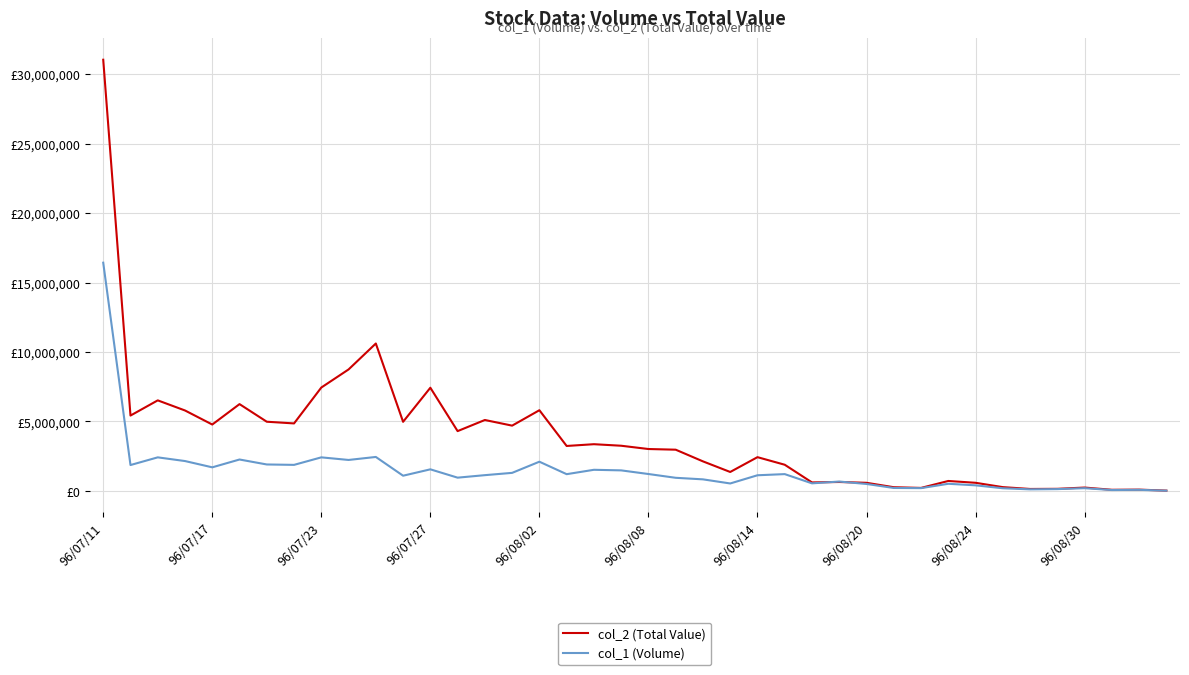

What are all the series names shown in the legend?

col_2 (Total Value), col_1 (Volume)